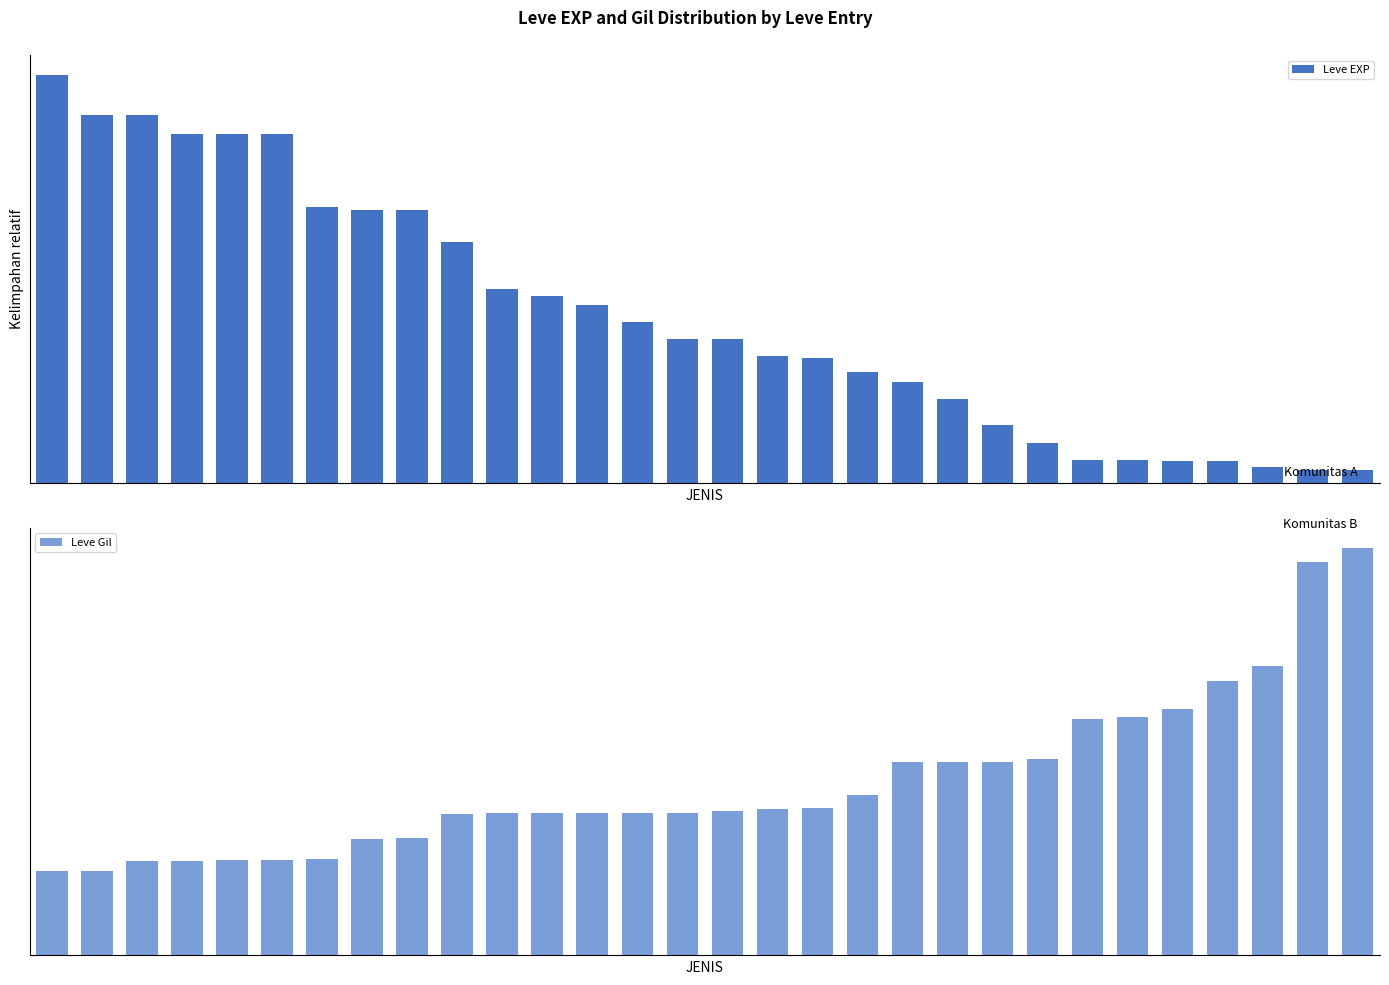

Between 20 and 23, which series saw the biggest shift?

Leve EXP